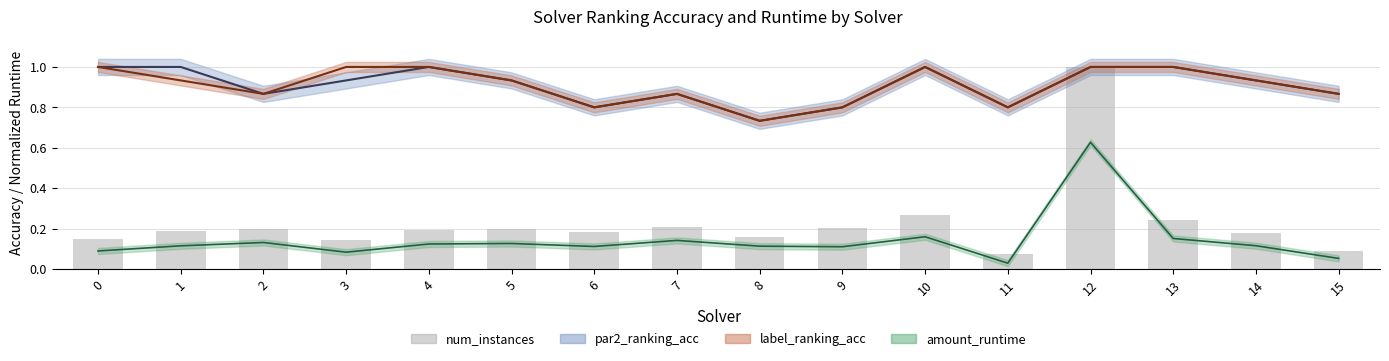

The chart shows a value of 0.3 at 10. True or false?

True